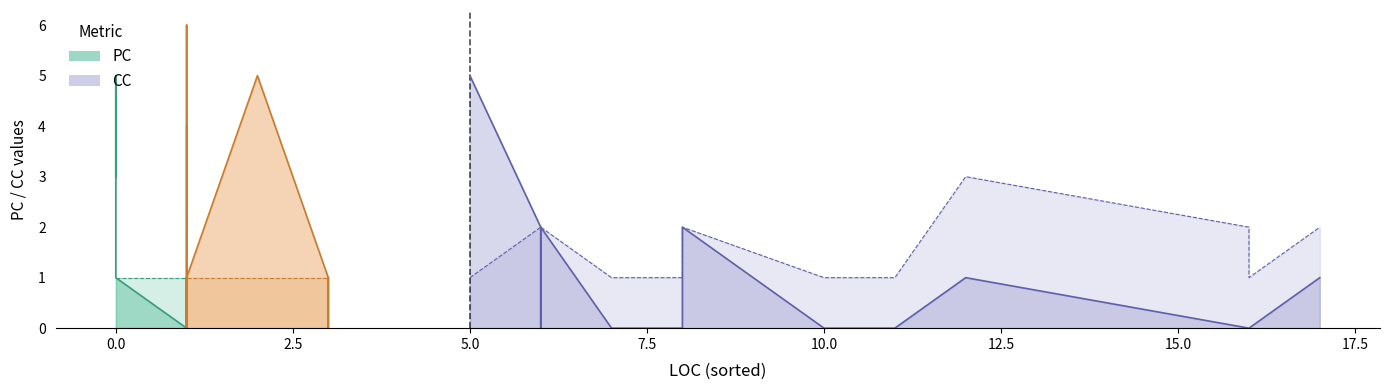

The PC series shows 3 at 8. True or false?

False